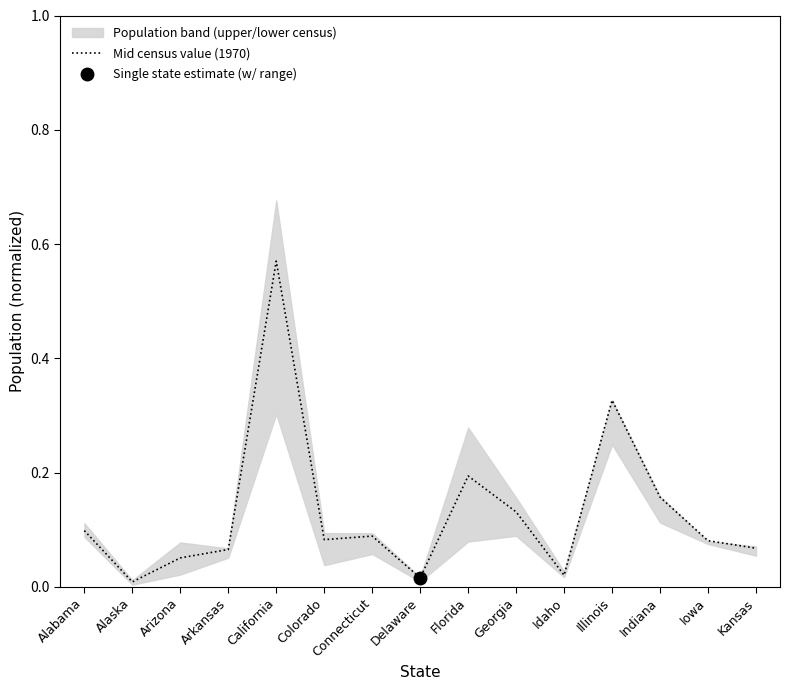

True or false: the data has more than 2 interior local peaks.

True